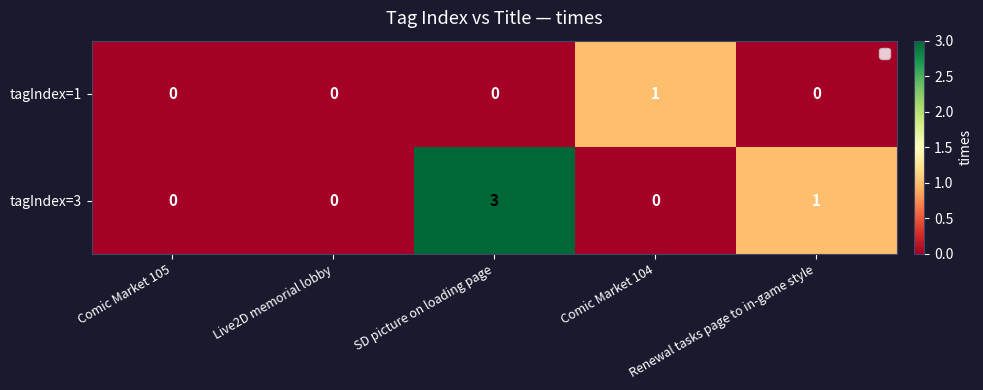

Rank the series by their average value, from lowest to highest.

tagIndex=1, tagIndex=3